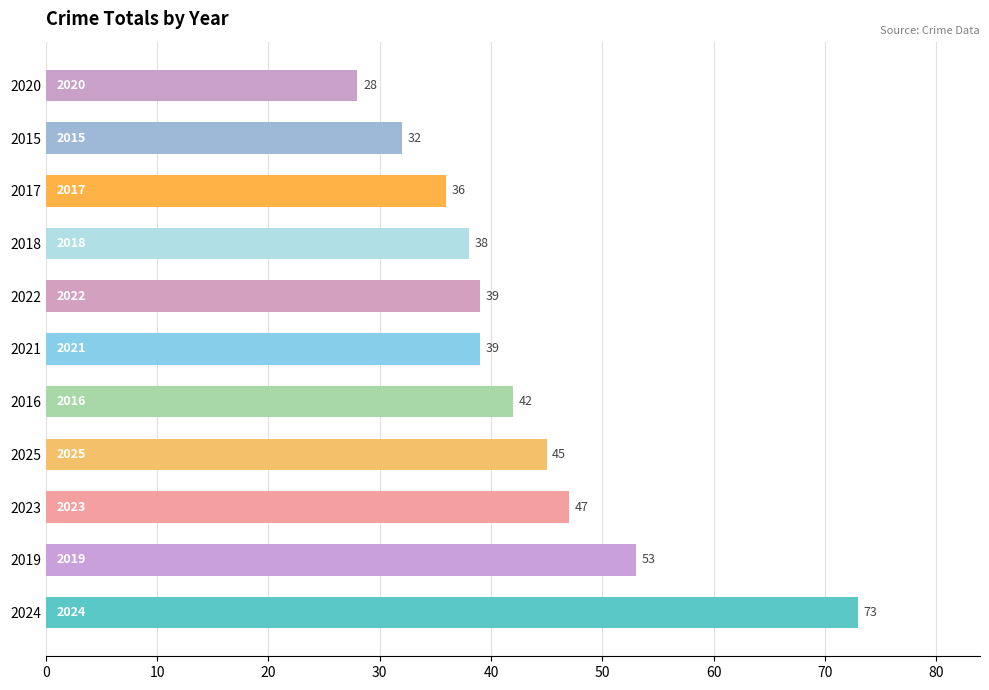

Count the number of categories in the chart.

11